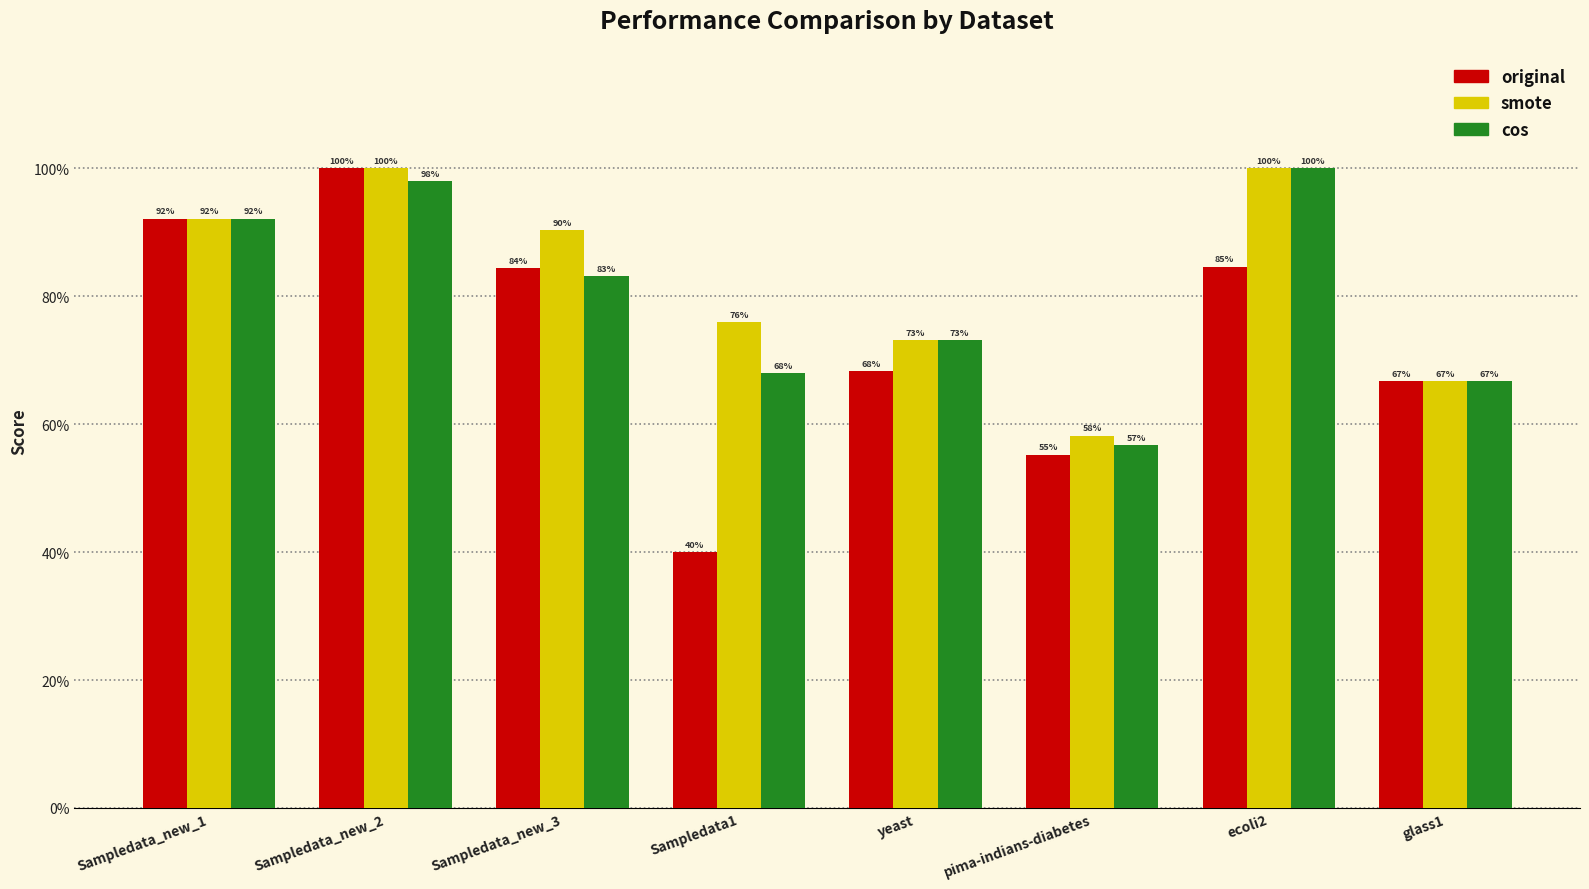

Reading right to left, extract all data points from this chart.

original: 0.7	0.8	0.6	0.7	0.4	0.8	1.0	0.9
smote: 0.7	1.0	0.6	0.7	0.8	0.9	1.0	0.9
cos: 0.7	1.0	0.6	0.7	0.7	0.8	1.0	0.9